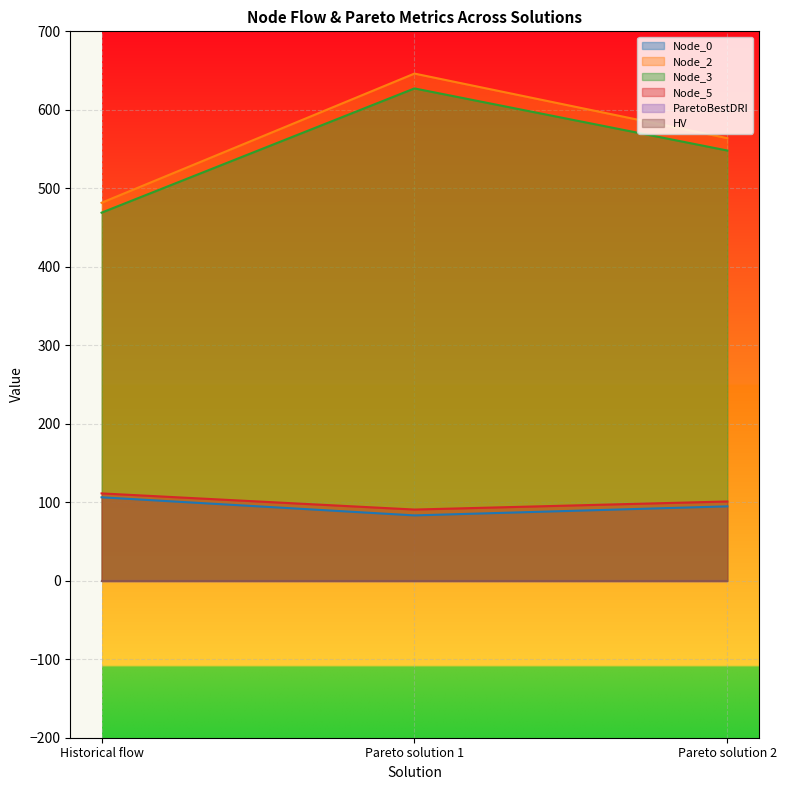

Between Historical flow and Pareto solution 2, which series saw the biggest shift?

Node_2